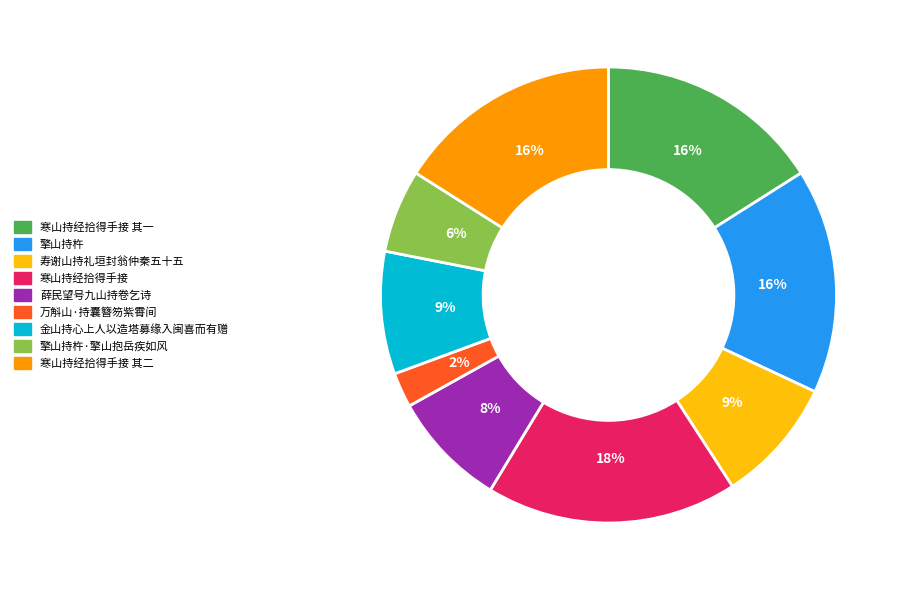

Is 寒山持经拾得手接 其二 the majority of the pie?

No